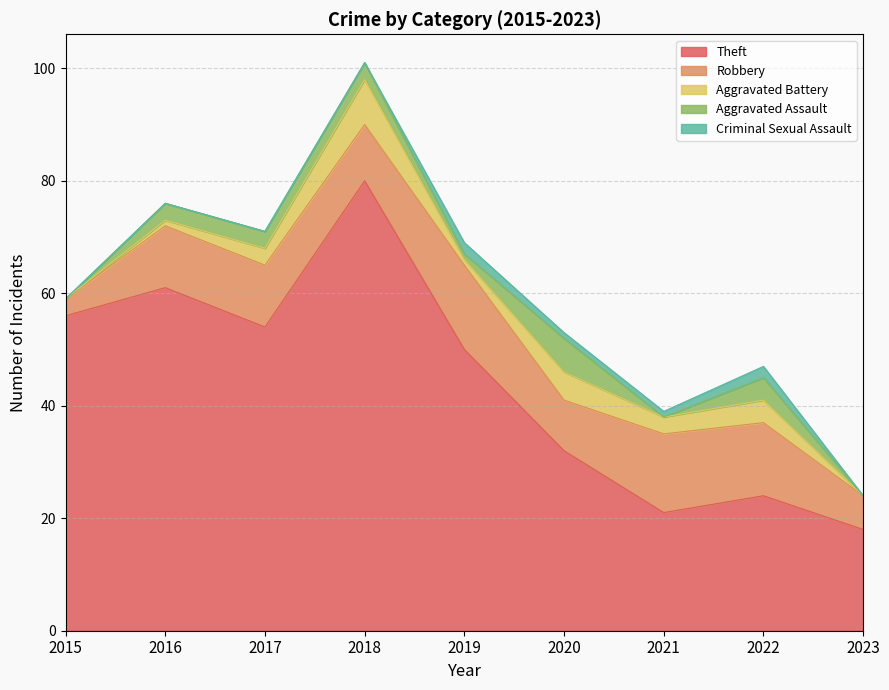

True or false: Robbery and Criminal Sexual Assault cross at least once.

False